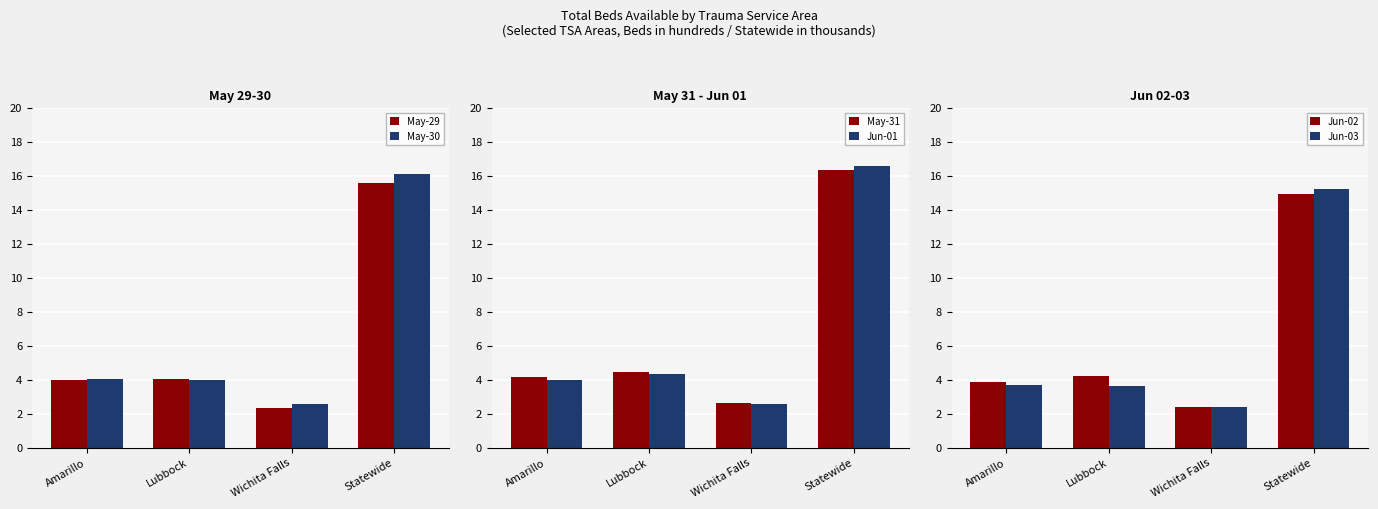

How many series are shown in this chart?

6